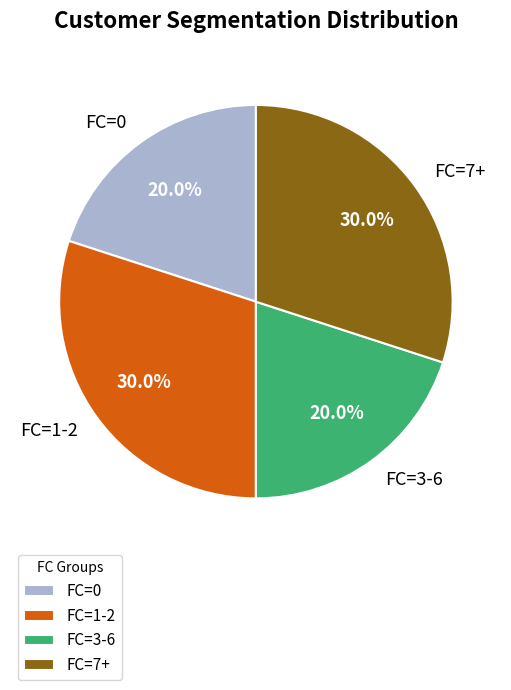

Is there a majority slice in this chart?

No